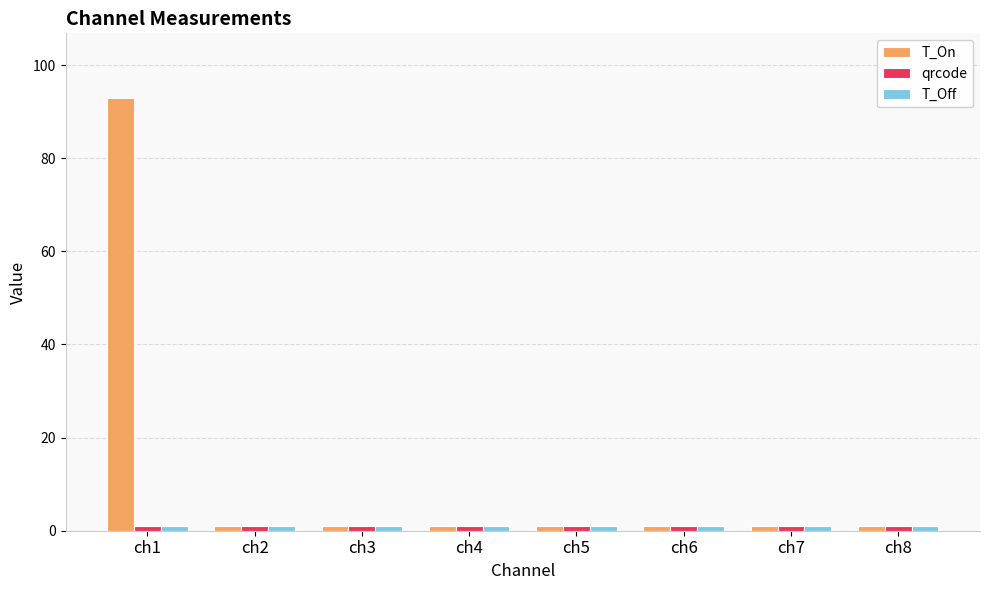

Is it true that T_On equals 1.0 at ch3?

True